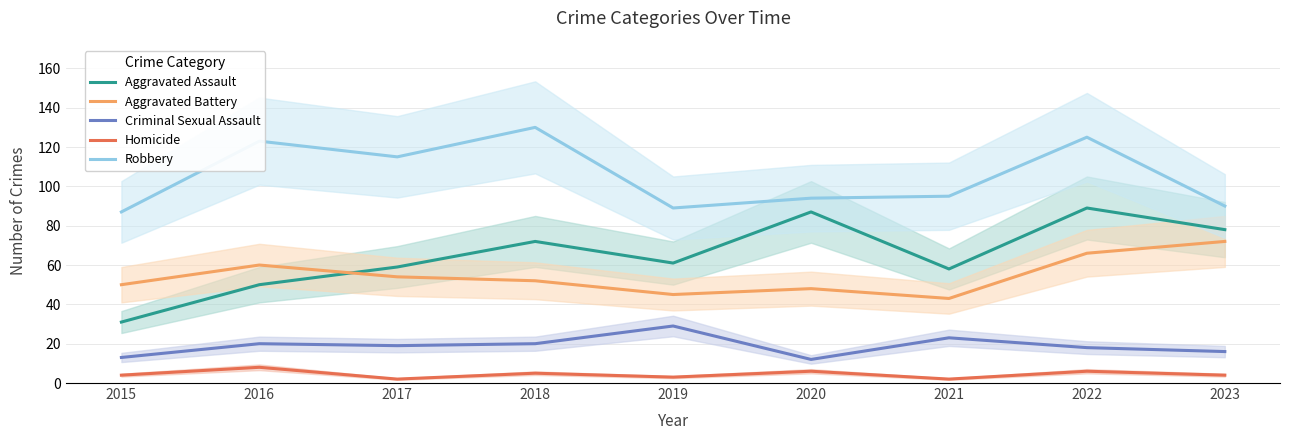

Between 2023 and 2016, which is larger?

2023